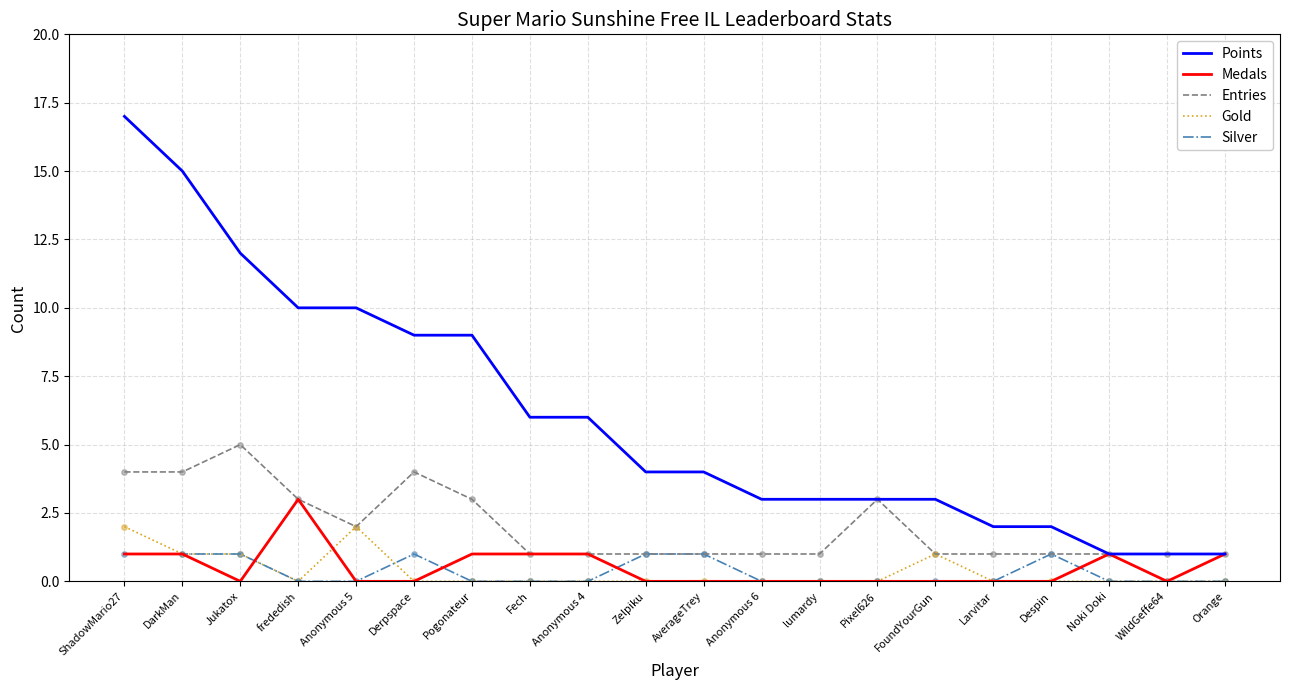

Which series has the largest total across all categories?

Points